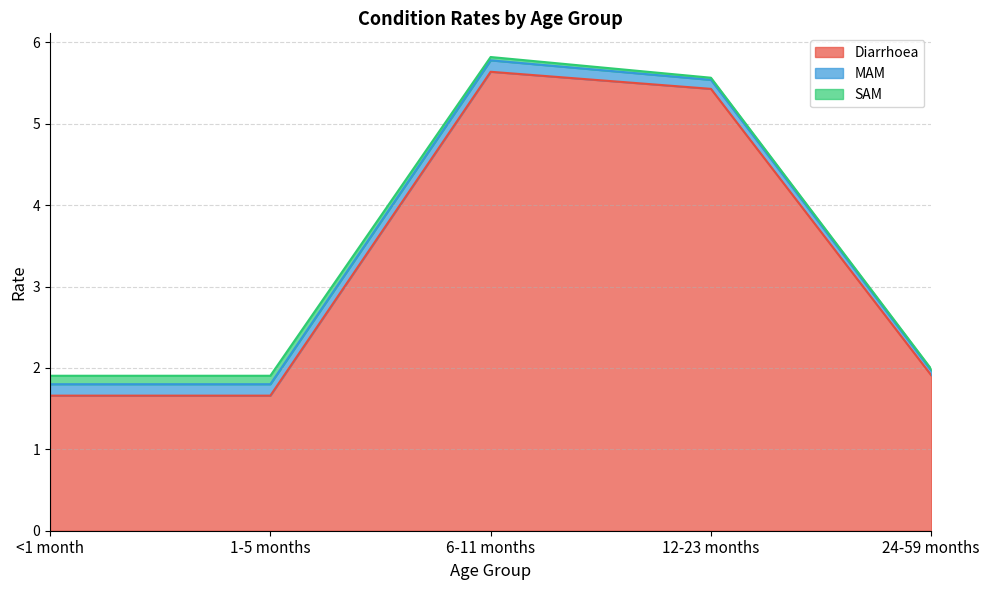

True or false: MAM and Diarrhoea cross at least once.

False